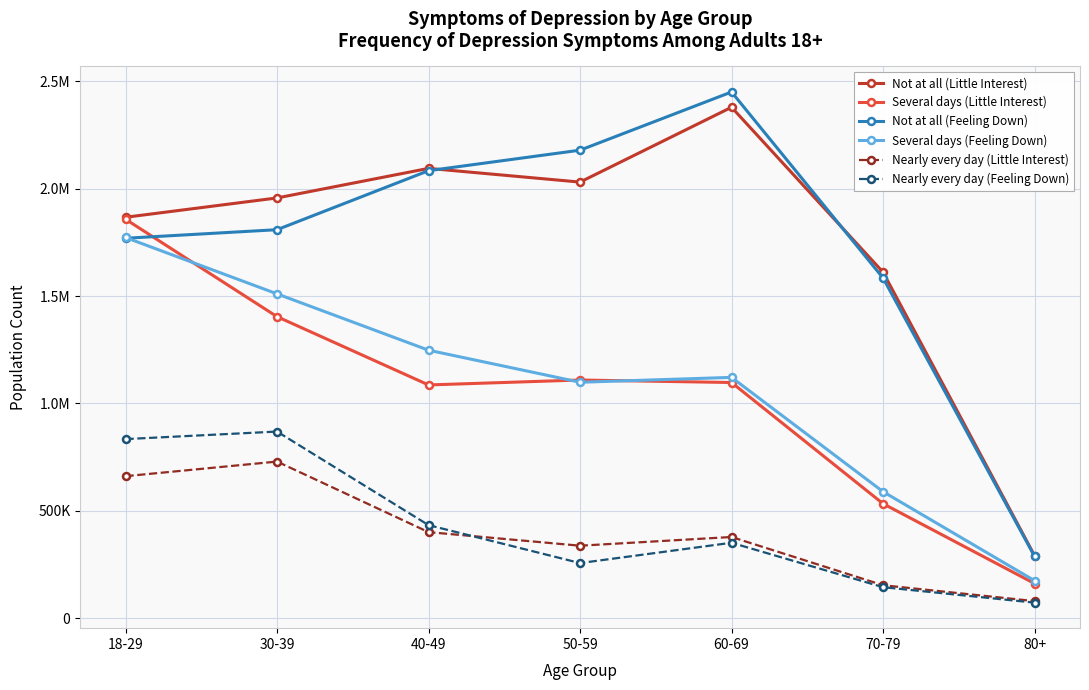

What position from the right is 30-39?

6